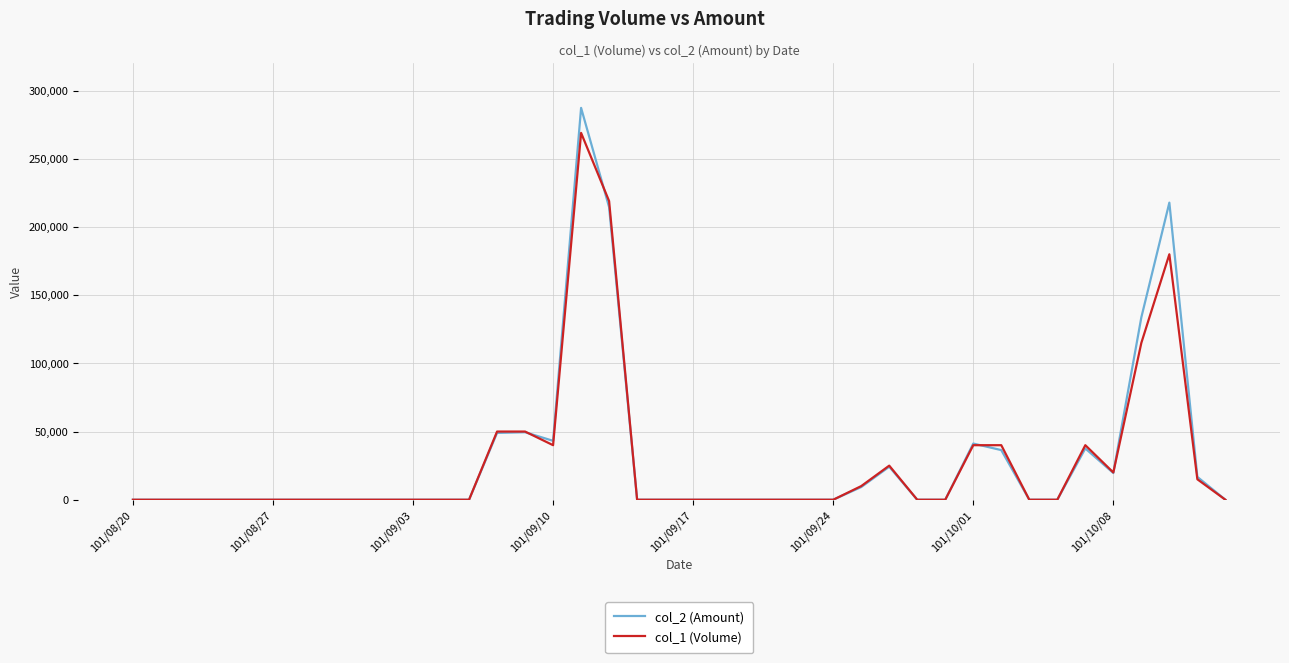

Does the chart have visible grid lines?

Yes